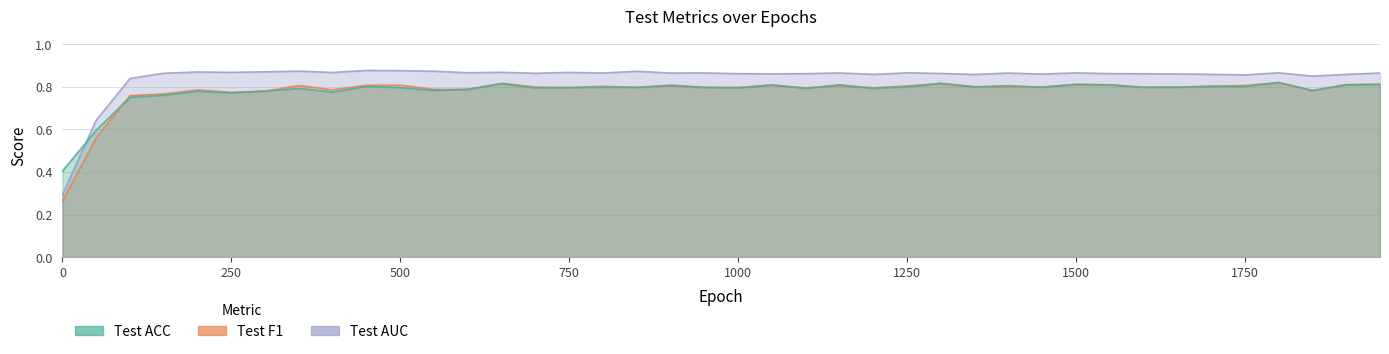

What is the sum of all Test ACC values?

31.3